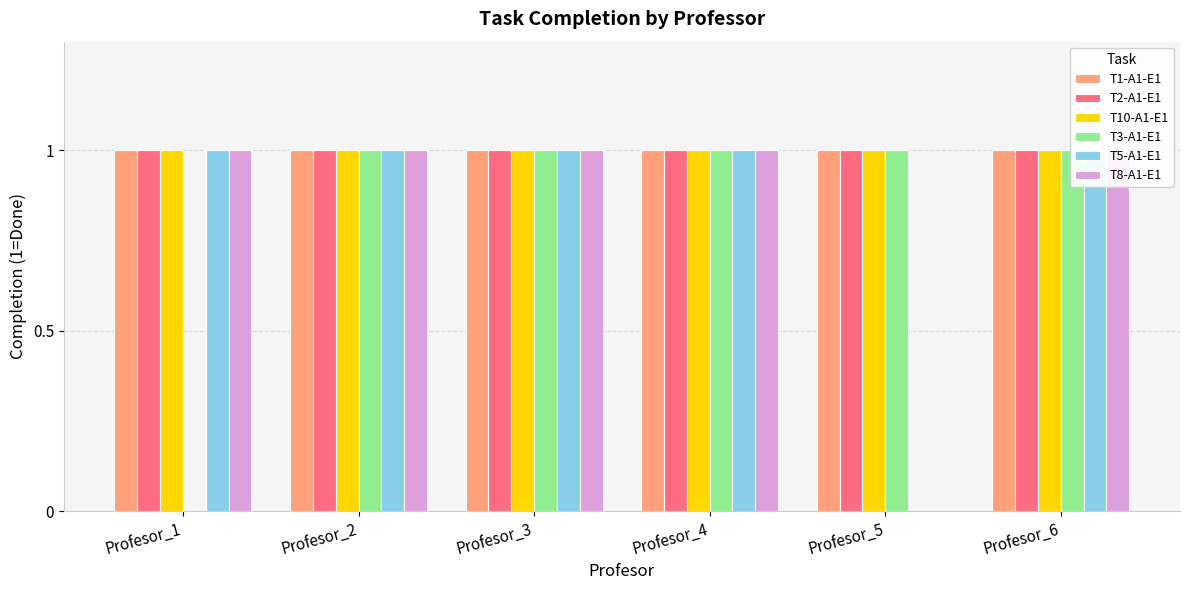

Is the value of T5-A1-E1 at Profesor_4 greater than the value of T3-A1-E1 at Profesor_2?

No